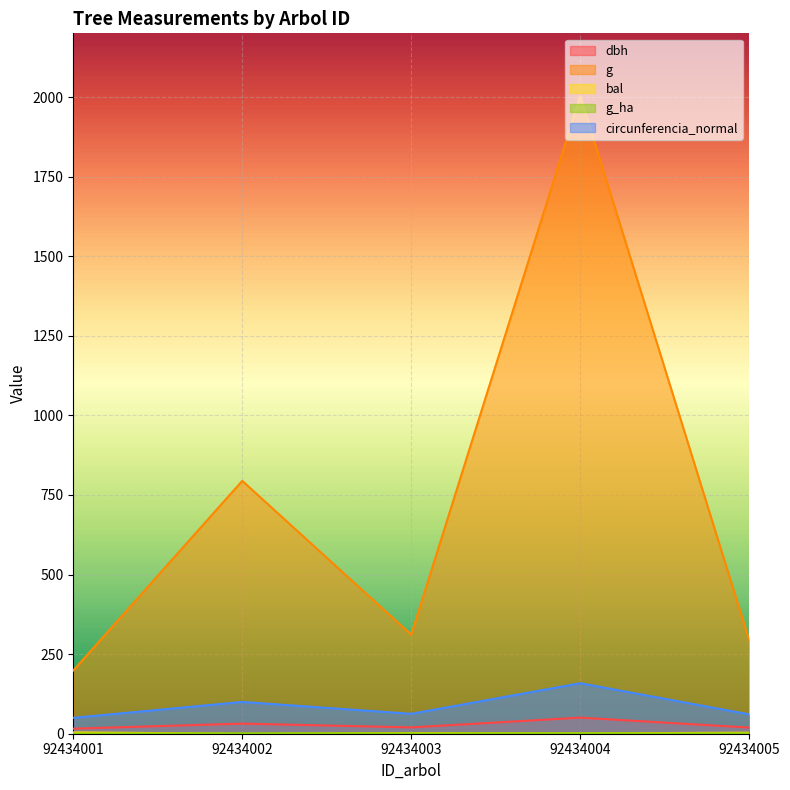

In g_ha, how many points are higher than both neighbors (excluding endpoints)?

2